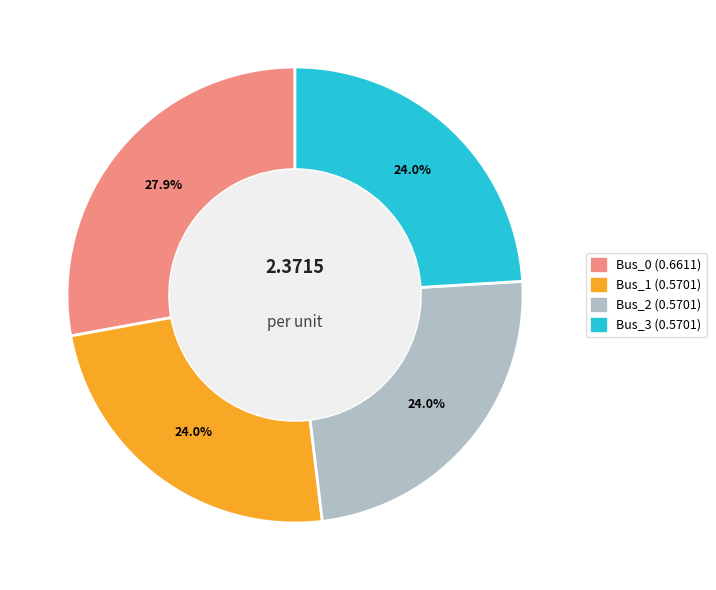

Between Bus_0 and Bus_2, which is larger?

Bus_0